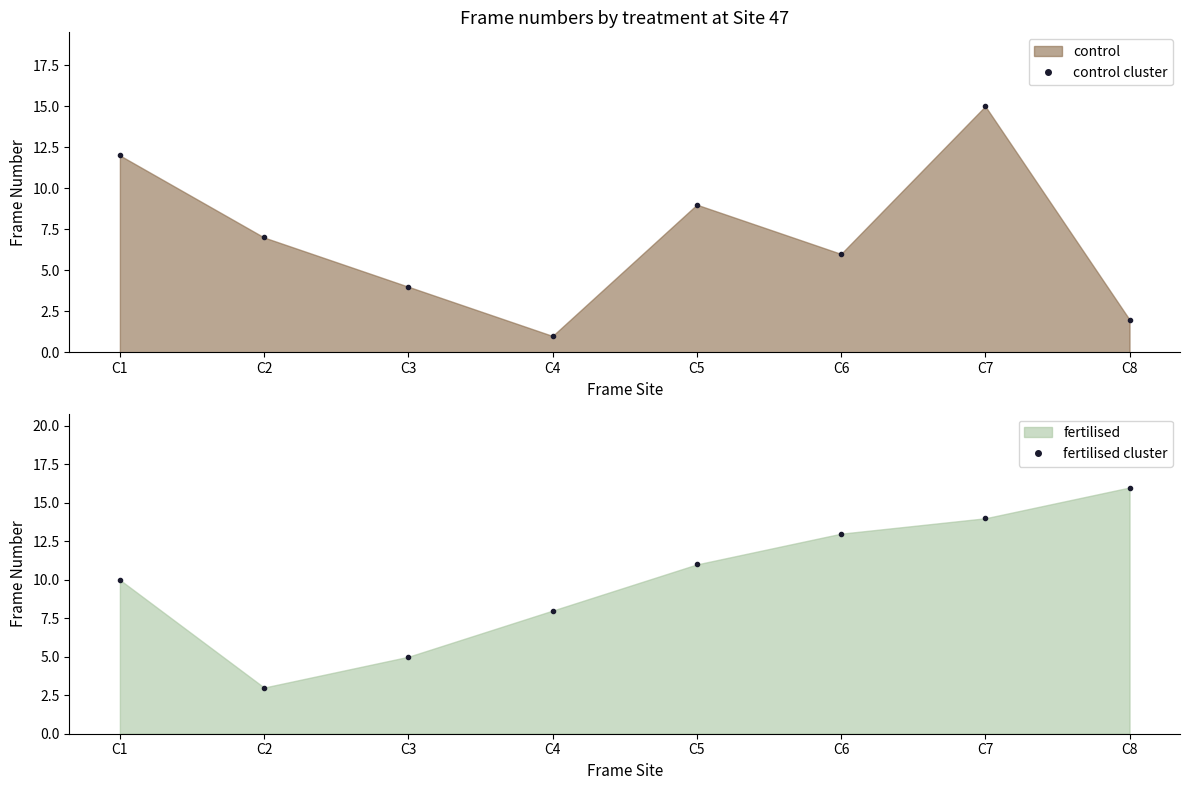

Count the number of categories in the chart.

8